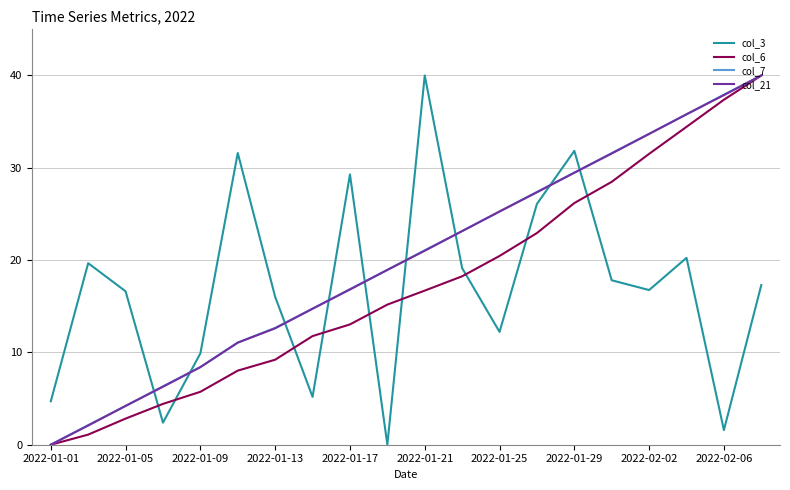

What is the greatest value displayed?

40.0